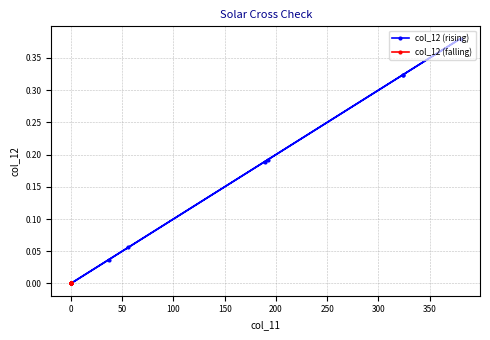

True or false: col_12 (rising) has a value of 0.1 at 0.

False